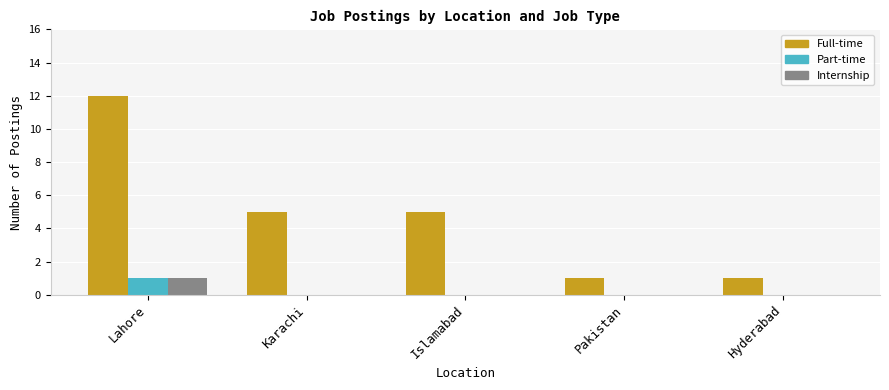

The value of Part-time at Karachi is 0. True or false?

True